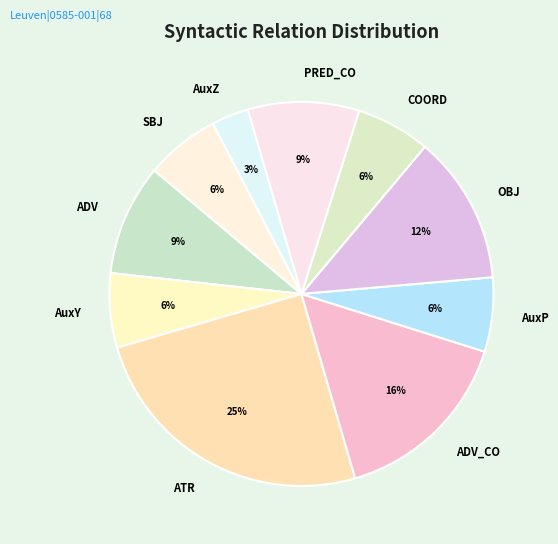

To the nearest percent, what is the average slice percentage?

10%